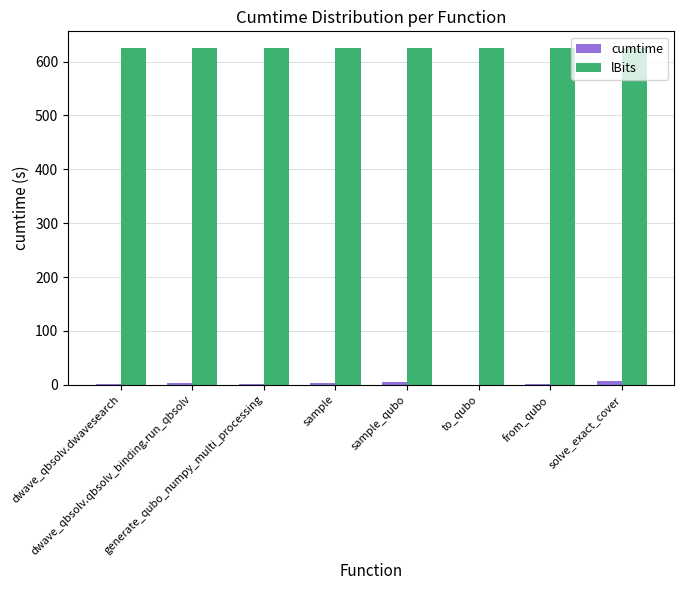

Which series has the largest total across all categories?

lBits